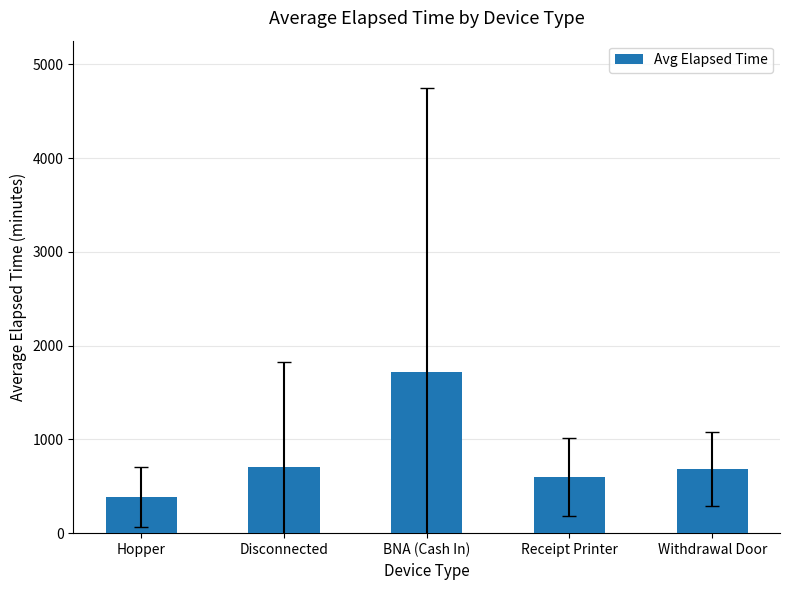

What is the difference between the second highest and second lowest values?

110.0